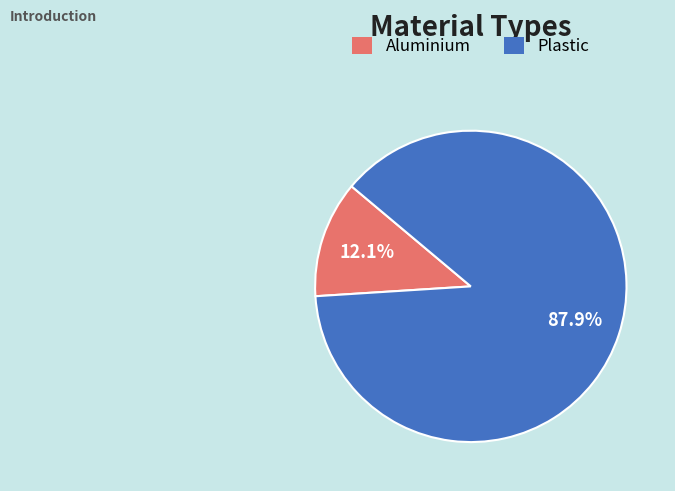

Is it true that Plastic is 88% of the pie?

True